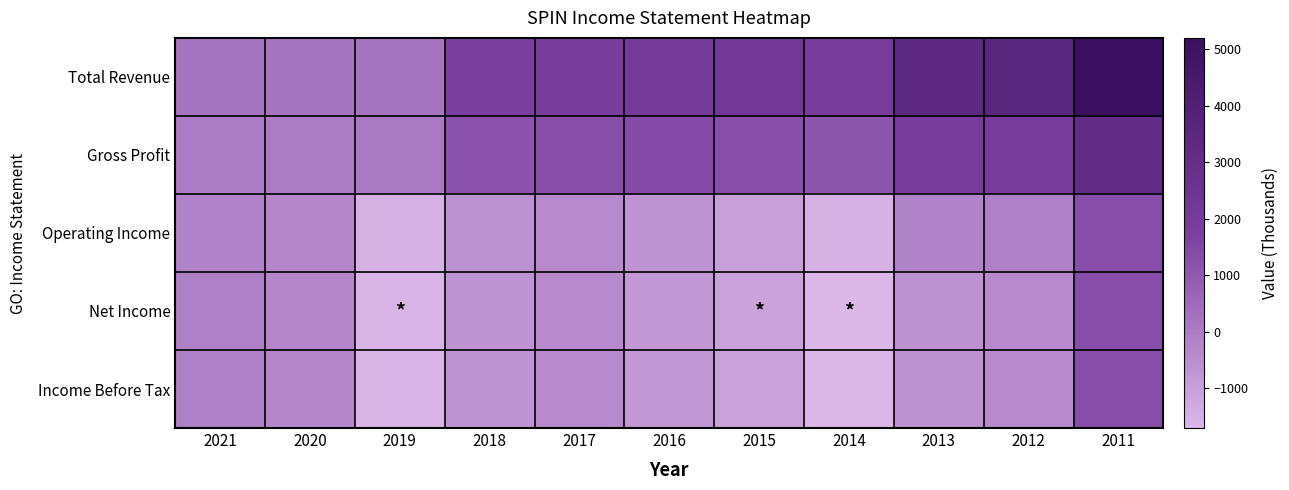

Reading left to right, list all the values displayed in this chart.

Total Revenue: 2021=200	2020=200	2019=200	2018=1800	2017=1900	2016=2100	2015=2200	2014=2000	2013=3300	2012=3500	2011=5200
Gross Profit: 2021=0	2020=0	2019=100	2018=1200	2017=1300	2016=1400	2015=1300	2014=1100	2013=2000	2012=2000	2011=3100
Operating Income: 2021=-200	2020=-300	2019=-1500	2018=-600	2017=-400	2016=-700	2015=-1000	2014=-1500	2013=-200	2012=-100	2011=1300
Net Income: 2021=-100	2020=-300	2019=-1600	2018=-700	2017=-400	2016=-800	2015=-1100	2014=-1700	2013=-600	2012=-400	2011=1300
Income Before Tax: 2021=-100	2020=-300	2019=-1600	2018=-700	2017=-400	2016=-800	2015=-1100	2014=-1700	2013=-600	2012=-400	2011=1300